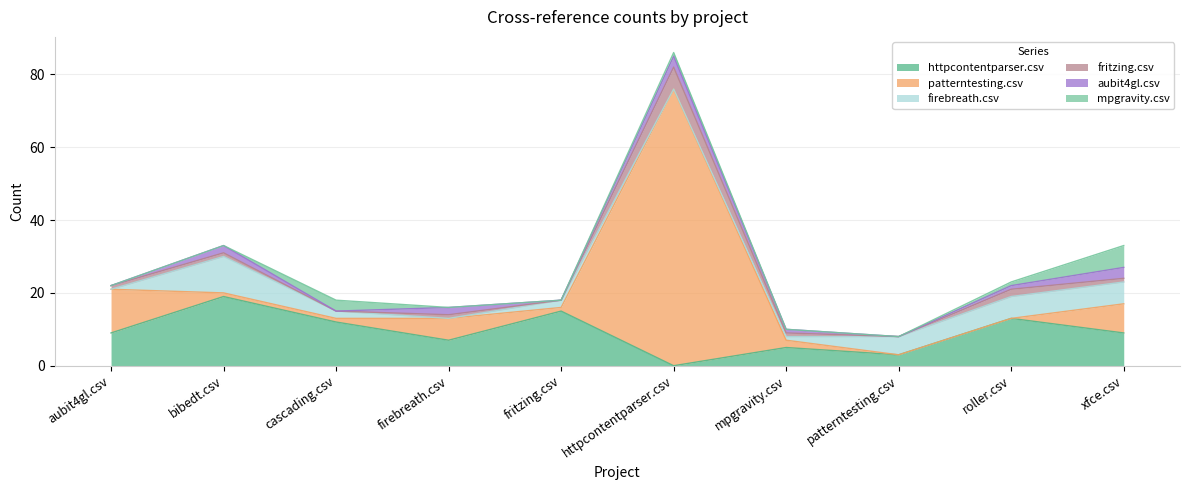

Reading right to left, what are all the values shown in this chart?

httpcontentparser.csv: 9	13	3	5	0	15	7	12	19	9
patterntesting.csv: 8	0	0	2	76	1	6	1	1	12
firebreath.csv: 6	6	5	1	0	2	0	2	10	0
fritzing.csv: 1	2	0	1	6	0	1	0	1	1
aubit4gl.csv: 3	1	0	1	3	0	2	0	2	0
mpgravity.csv: 6	1	0	0	1	0	0	3	0	0